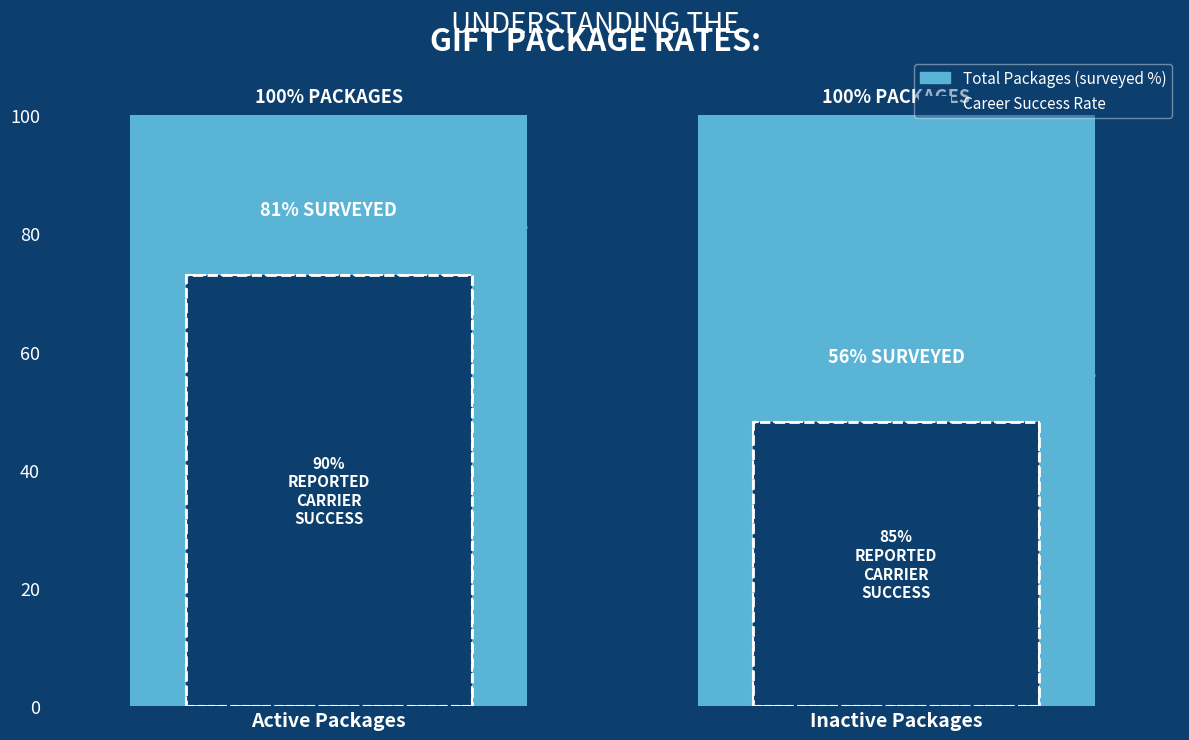

Which series has the largest total across all categories?

total_grads